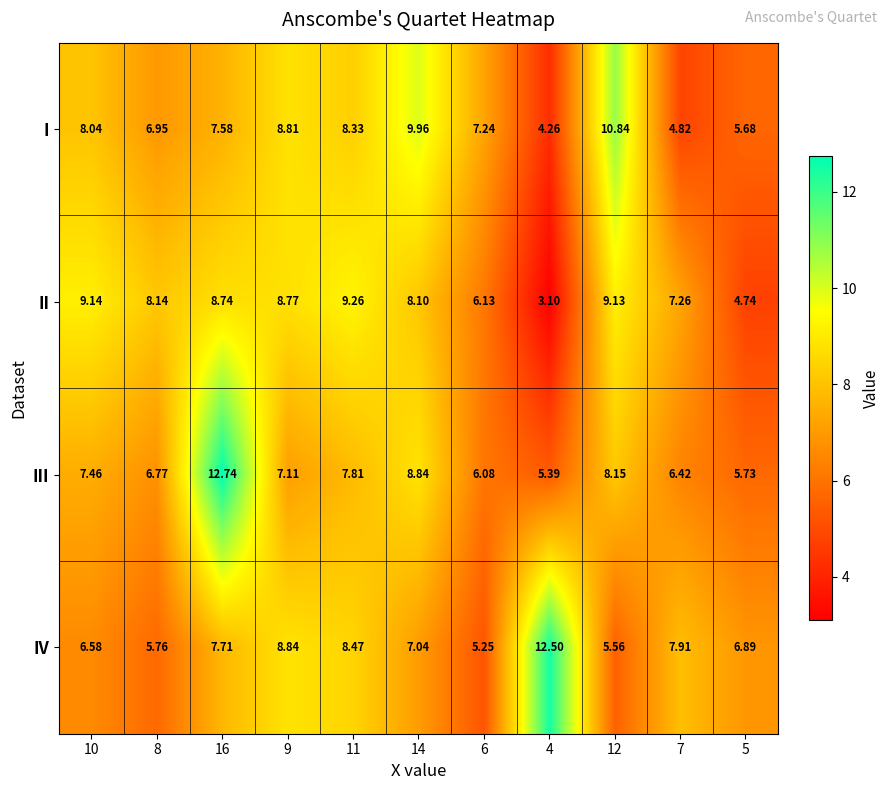

Rank the series at 16 from lowest to highest value.

I, IV, II, III